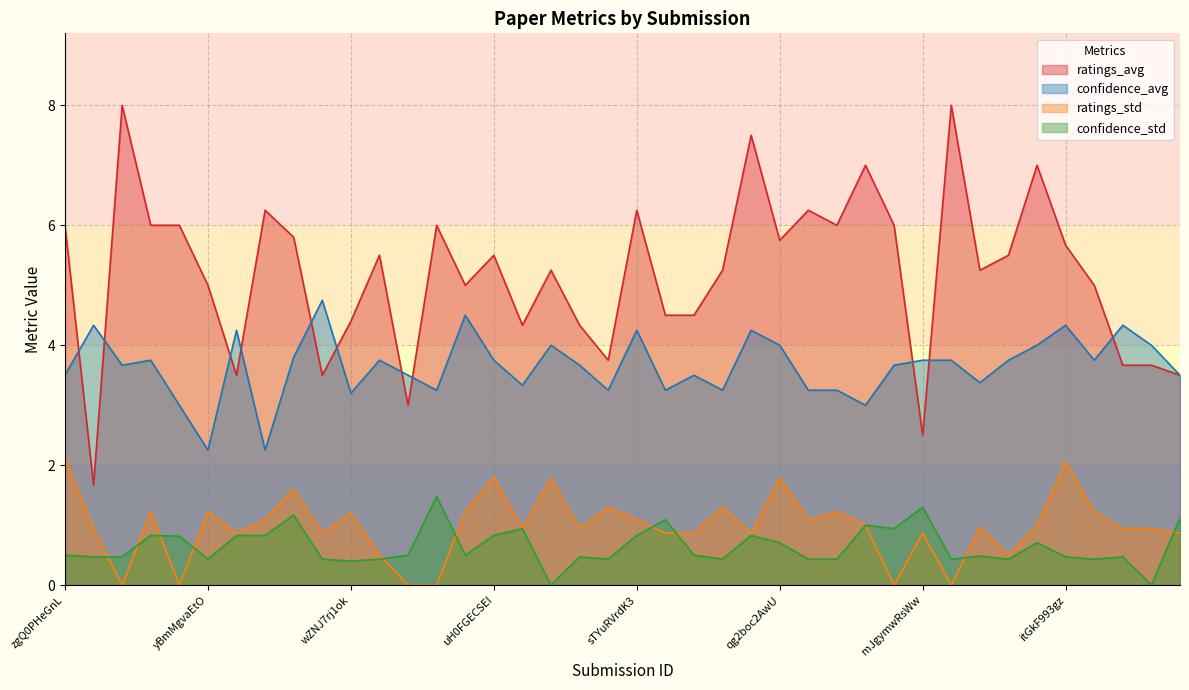

Reading right to left, extract all data points from this chart.

ratings_avg: gBV21wK07P=3.5	hEGcVa1l4I=3.7	iBAWiEjogY=3.7	iKsu33WcmU=5.0	itGkF993gz=5.7	jJCeMiwHdH=7.0	jZPqf2G9Sw=5.5	jsQPjIaNNh=5.2	kJFIH23hXb=8.0	mJgymwRsWw=2.5	mpqMVWgqjn=6.0	nqlymMx42E=7.0	o0C2v4xTdS=6.0	qH9nrMNTIW=6.2	qg2boc2AwU=5.8	qwYKE3VB2h=7.5	rxlF2Zv8x0=5.2	s4mPCrSNUZ=4.5	sFJr7okOBi=4.5	sTYuRVrdK3=6.2	siemhfrFXV=3.8	t0m0DdCCQ2=4.3	tNAucRS0QQ=5.2	tPjVRmHqCg=4.3	uH0FGECSEI=5.5	uKB4cFNQFg=5.0	uMAujpVi9m=6.0	uUEvmY8Gfz=3.0	umUIYdLtvh=5.5	wZNJ7rj1ok=4.4	wmq67R2PIu=3.5	xcMmebCT7s=5.8	xhEN0kJh4q=6.2	xlQrAm3LE4=3.5	yBmMgvaEtO=5.0	yRrPfKyJQ2=6.0	z3mPLBLfGY=6.0	zMPHKOmQNb=8.0	zUHgYRRAWl=1.7	zgQ0PHeGnL=6.0
confidence_avg: gBV21wK07P=3.5	hEGcVa1l4I=4.0	iBAWiEjogY=4.3	iKsu33WcmU=3.8	itGkF993gz=4.3	jJCeMiwHdH=4.0	jZPqf2G9Sw=3.8	jsQPjIaNNh=3.4	kJFIH23hXb=3.8	mJgymwRsWw=3.8	mpqMVWgqjn=3.7	nqlymMx42E=3.0	o0C2v4xTdS=3.2	qH9nrMNTIW=3.2	qg2boc2AwU=4.0	qwYKE3VB2h=4.2	rxlF2Zv8x0=3.2	s4mPCrSNUZ=3.5	sFJr7okOBi=3.2	sTYuRVrdK3=4.2	siemhfrFXV=3.2	t0m0DdCCQ2=3.7	tNAucRS0QQ=4.0	tPjVRmHqCg=3.3	uH0FGECSEI=3.8	uKB4cFNQFg=4.5	uMAujpVi9m=3.2	uUEvmY8Gfz=3.5	umUIYdLtvh=3.8	wZNJ7rj1ok=3.2	wmq67R2PIu=4.8	xcMmebCT7s=3.8	xhEN0kJh4q=2.2	xlQrAm3LE4=4.2	yBmMgvaEtO=2.2	yRrPfKyJQ2=3.0	z3mPLBLfGY=3.8	zMPHKOmQNb=3.7	zUHgYRRAWl=4.3	zgQ0PHeGnL=3.5
ratings_std: gBV21wK07P=0.9	hEGcVa1l4I=0.9	iBAWiEjogY=0.9	iKsu33WcmU=1.2	itGkF993gz=2.1	jJCeMiwHdH=1.0	jZPqf2G9Sw=0.5	jsQPjIaNNh=1.0	kJFIH23hXb=0.0	mJgymwRsWw=0.9	mpqMVWgqjn=0.0	nqlymMx42E=1.0	o0C2v4xTdS=1.2	qH9nrMNTIW=1.1	qg2boc2AwU=1.8	qwYKE3VB2h=0.9	rxlF2Zv8x0=1.3	s4mPCrSNUZ=0.9	sFJr7okOBi=0.9	sTYuRVrdK3=1.1	siemhfrFXV=1.3	t0m0DdCCQ2=0.9	tNAucRS0QQ=1.8	tPjVRmHqCg=0.9	uH0FGECSEI=1.8	uKB4cFNQFg=1.2	uMAujpVi9m=0.0	uUEvmY8Gfz=0.0	umUIYdLtvh=0.5	wZNJ7rj1ok=1.2	wmq67R2PIu=0.9	xcMmebCT7s=1.6	xhEN0kJh4q=1.1	xlQrAm3LE4=0.9	yBmMgvaEtO=1.2	yRrPfKyJQ2=0.0	z3mPLBLfGY=1.2	zMPHKOmQNb=0.0	zUHgYRRAWl=0.9	zgQ0PHeGnL=2.1
confidence_std: gBV21wK07P=1.1	hEGcVa1l4I=0.0	iBAWiEjogY=0.5	iKsu33WcmU=0.4	itGkF993gz=0.5	jJCeMiwHdH=0.7	jZPqf2G9Sw=0.4	jsQPjIaNNh=0.5	kJFIH23hXb=0.4	mJgymwRsWw=1.3	mpqMVWgqjn=0.9	nqlymMx42E=1.0	o0C2v4xTdS=0.4	qH9nrMNTIW=0.4	qg2boc2AwU=0.7	qwYKE3VB2h=0.8	rxlF2Zv8x0=0.4	s4mPCrSNUZ=0.5	sFJr7okOBi=1.1	sTYuRVrdK3=0.8	siemhfrFXV=0.4	t0m0DdCCQ2=0.5	tNAucRS0QQ=0.0	tPjVRmHqCg=0.9	uH0FGECSEI=0.8	uKB4cFNQFg=0.5	uMAujpVi9m=1.5	uUEvmY8Gfz=0.5	umUIYdLtvh=0.4	wZNJ7rj1ok=0.4	wmq67R2PIu=0.4	xcMmebCT7s=1.2	xhEN0kJh4q=0.8	xlQrAm3LE4=0.8	yBmMgvaEtO=0.4	yRrPfKyJQ2=0.8	z3mPLBLfGY=0.8	zMPHKOmQNb=0.5	zUHgYRRAWl=0.5	zgQ0PHeGnL=0.5